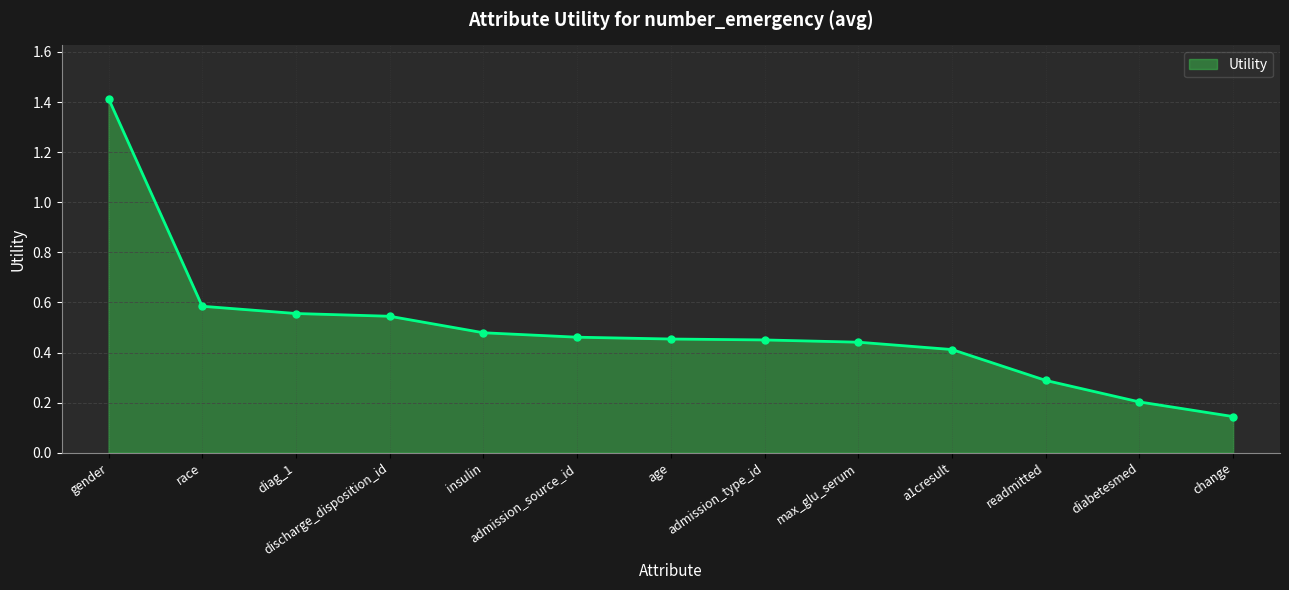

What is the sum of the values at insulin and admission_type_id?

0.9